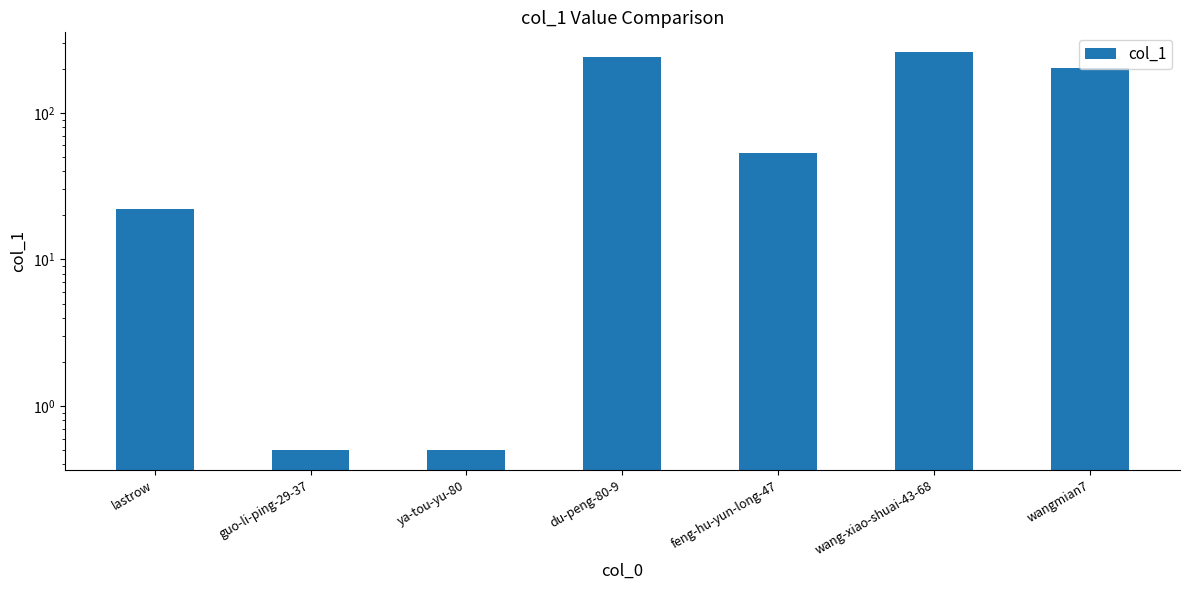

What position from the left is feng-hu-yun-long-47?

5